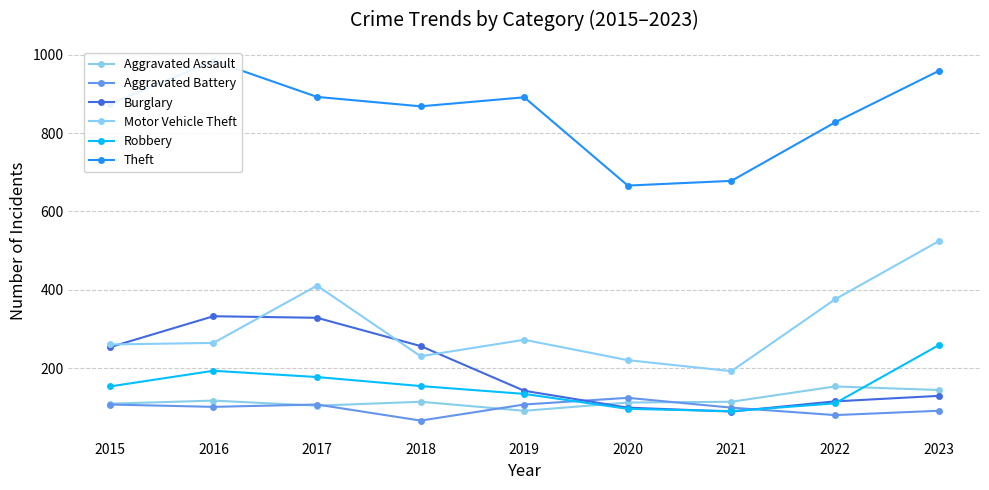

What is the maximum value shown in the chart?

984